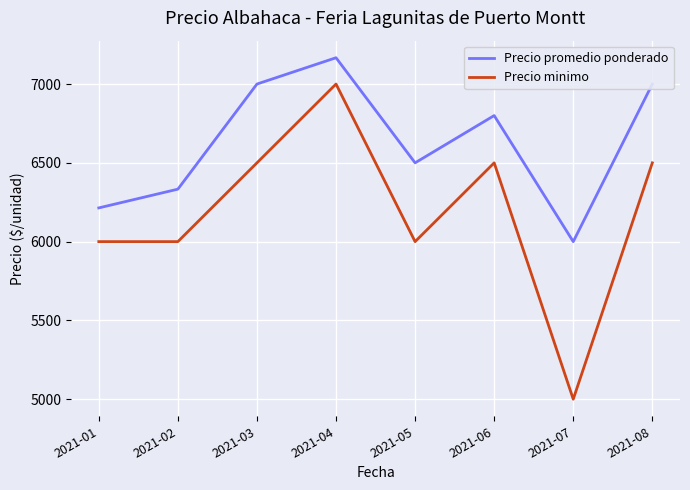

Reading right to left, extract all data points from this chart.

Precio promedio ponderado: 2021-08=7000	2021-07=6000	2021-06=6800	2021-05=6500	2021-04=7167	2021-03=7000	2021-02=6333	2021-01=6214
Precio minimo: 2021-08=6500	2021-07=5000	2021-06=6500	2021-05=6000	2021-04=7000	2021-03=6500	2021-02=6000	2021-01=6000